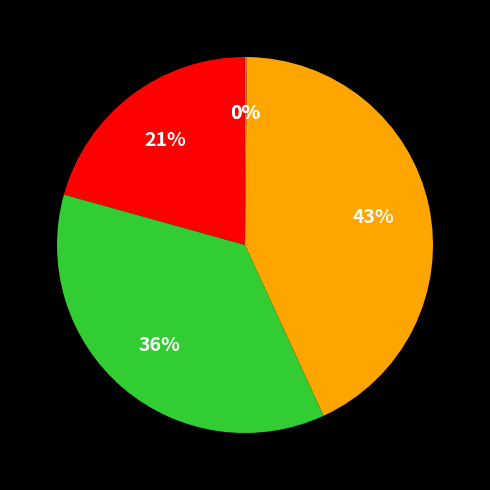

Does any single category account for the majority?

No